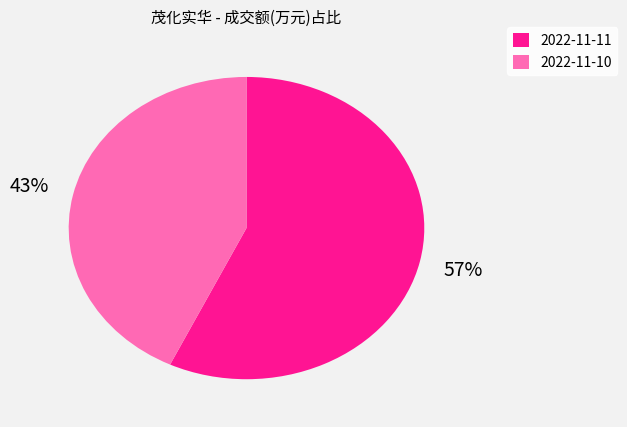

How many slices are in this pie chart?

2